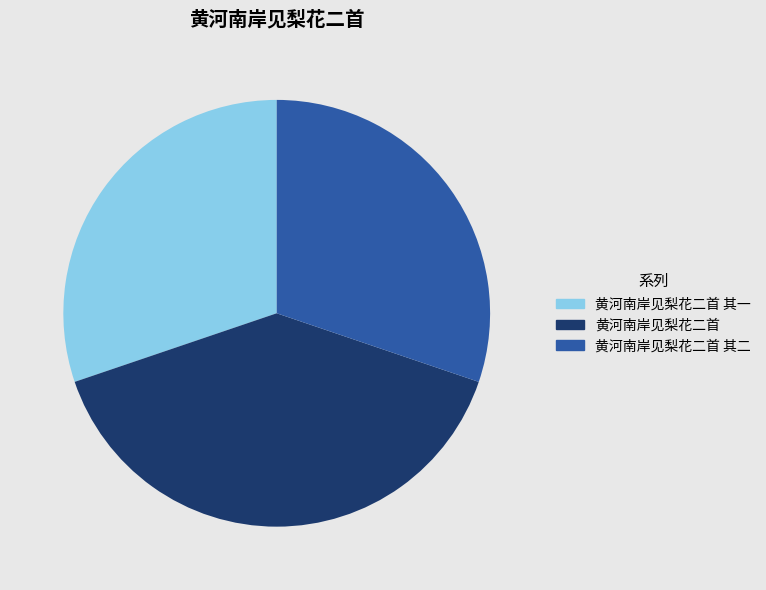

Combined, do 黄河南岸见梨花二首 and 黄河南岸见梨花二首 其一 account for over 50%?

Yes